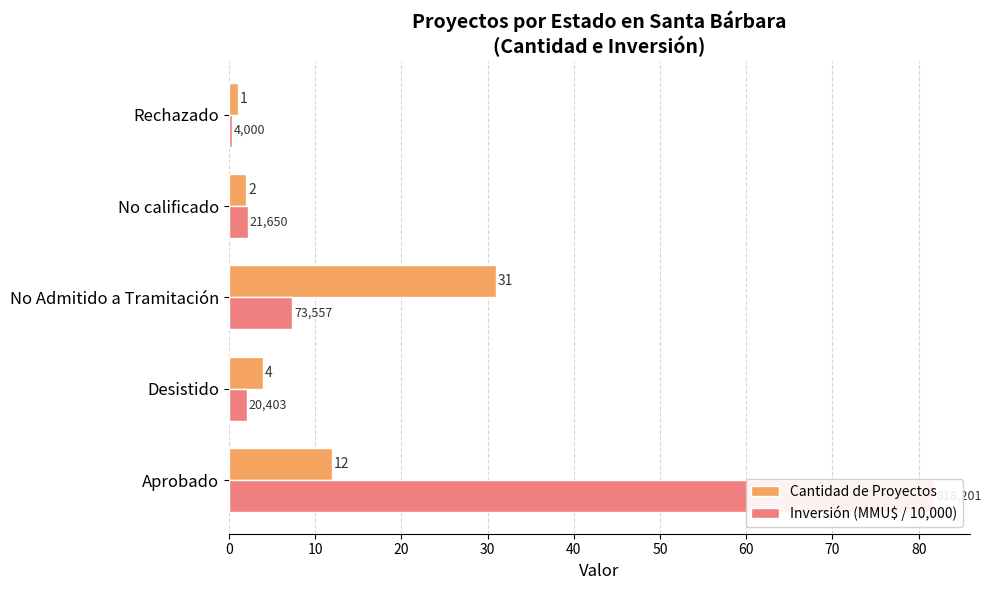

What is the smallest value displayed?

0.4